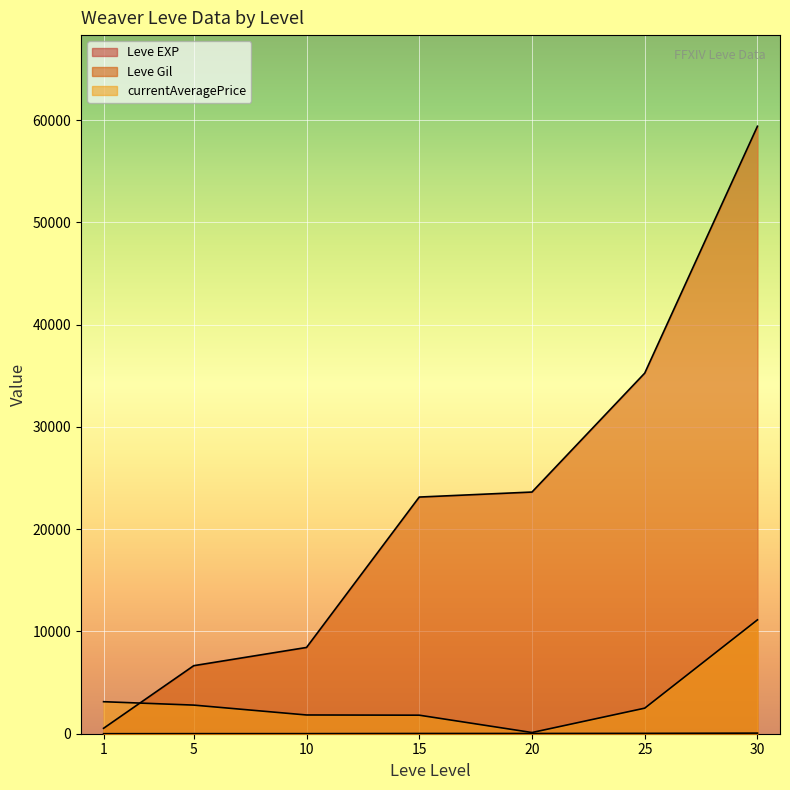

How many distinct data groups are displayed?

3